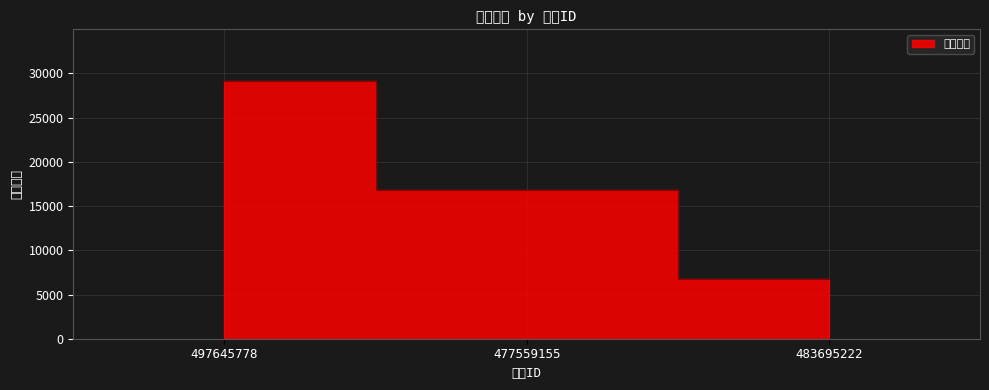

What is the value of the 3rd point from the left?

6715.9